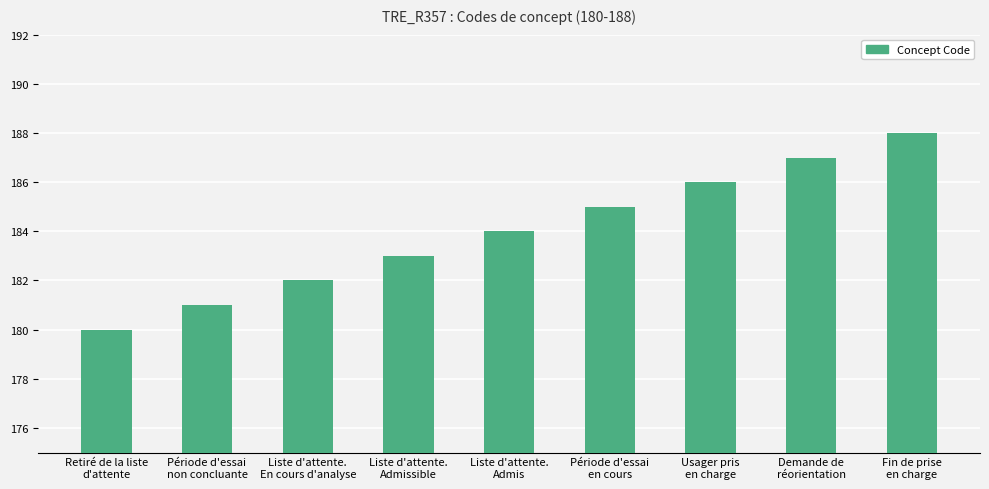

What is the maximum value shown in the chart?

188